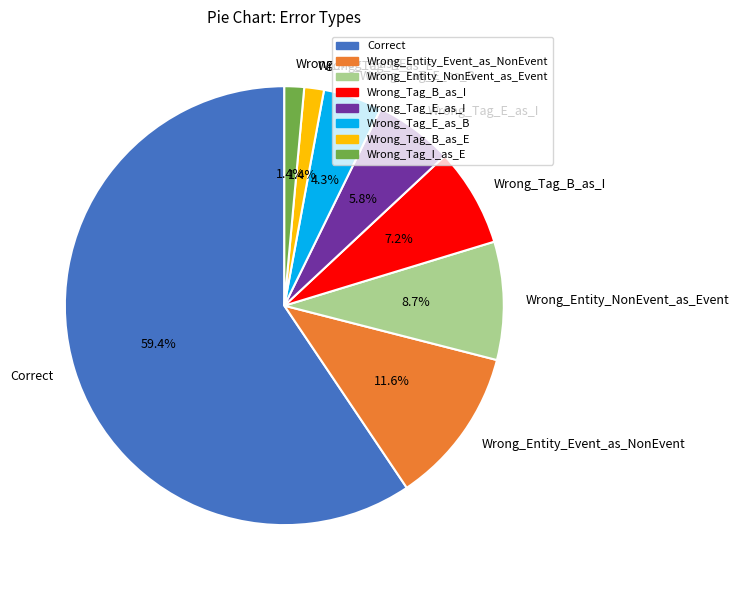

What percentage is the Wrong_Entity_Event_as_NonEvent slice, to the nearest percent?

12%